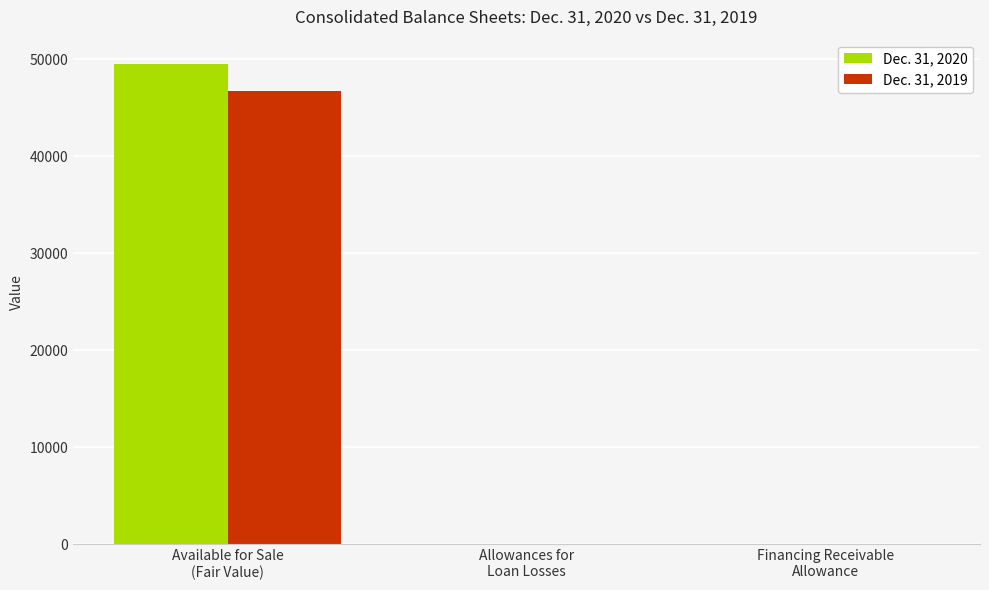

What is the greatest value displayed?

49548